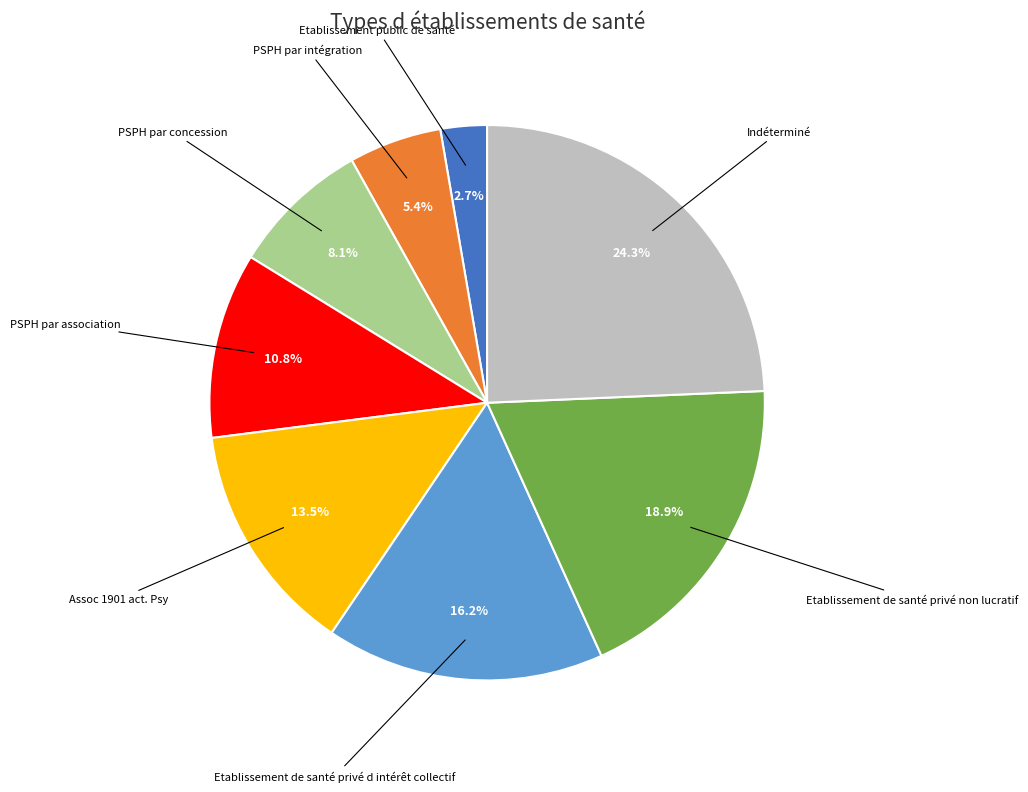

What percentage is the PSPH par association slice, to the nearest percent?

11%